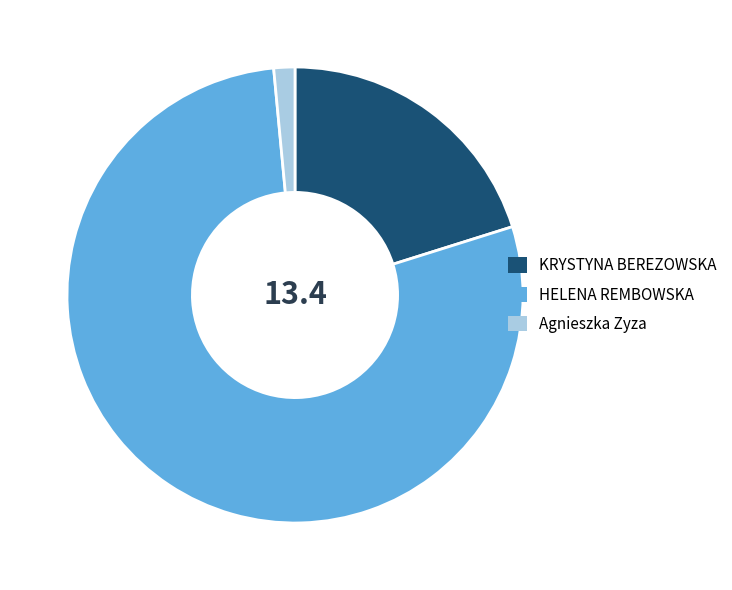

What is the smallest slice in the pie chart?

Agnieszka Zyza